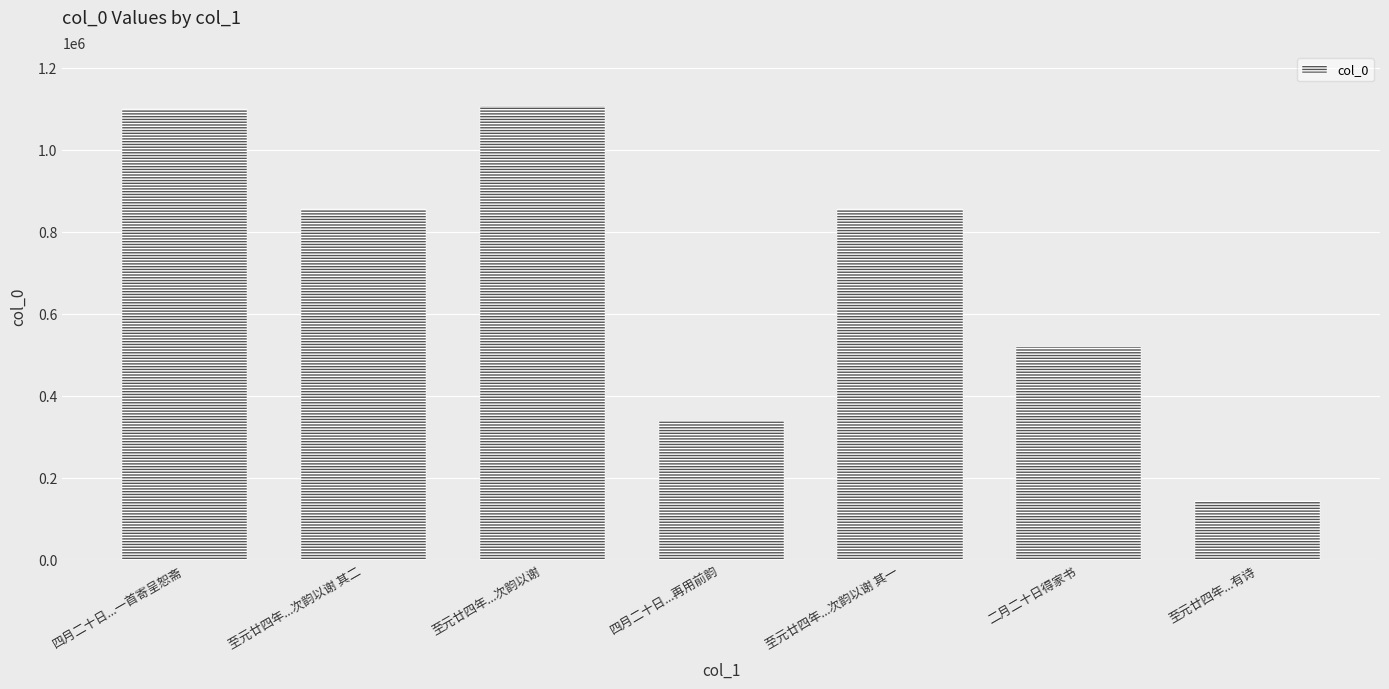

True or false: the data shows 337656 at 四月二十日...再用前韵.

True